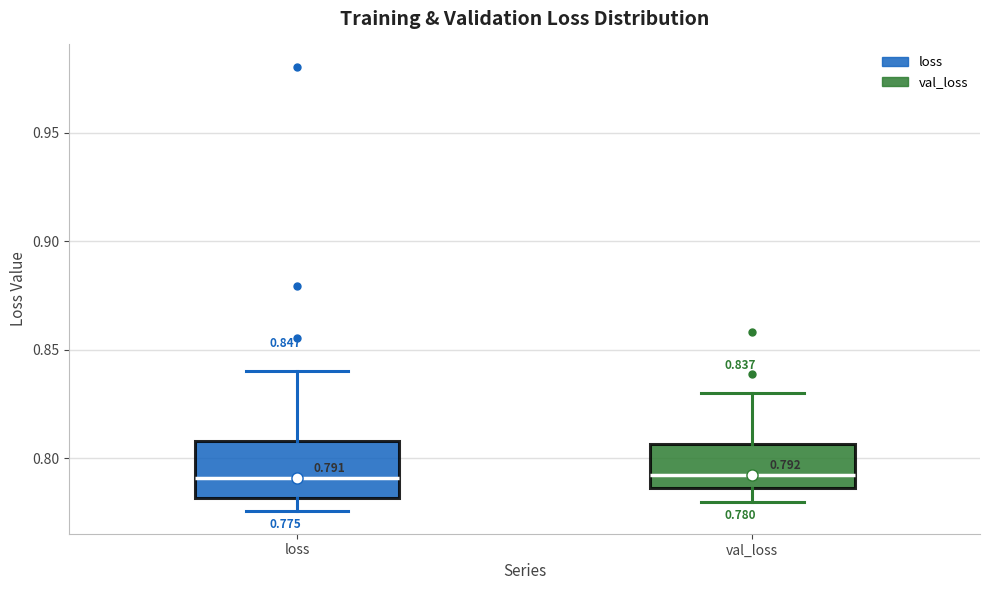

Which box is the tallest, from its lower edge to its upper edge?

loss